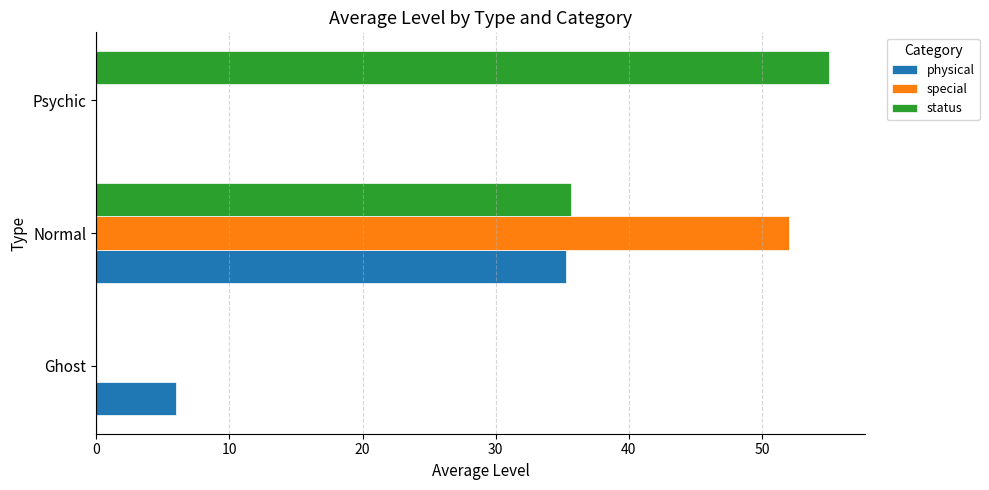

Between Ghost and Normal, which series saw the biggest shift?

special